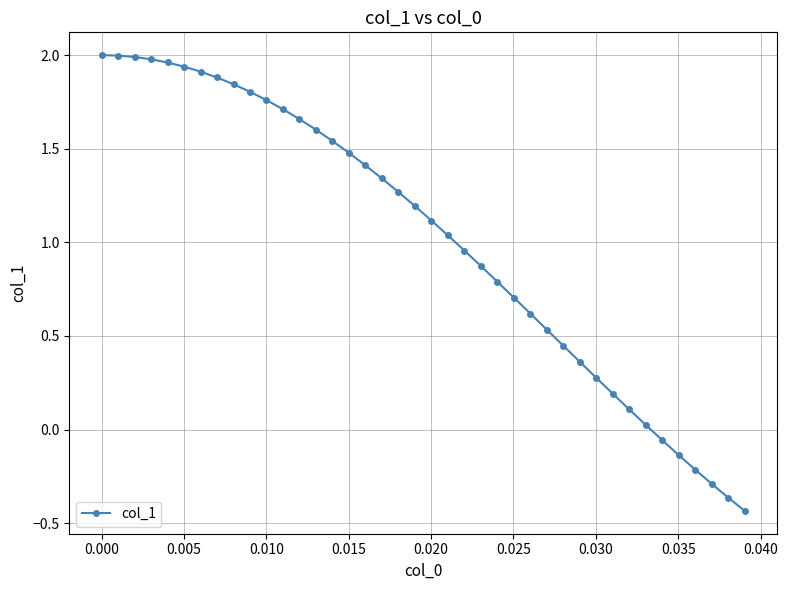

What is the sum of all values?

40.8